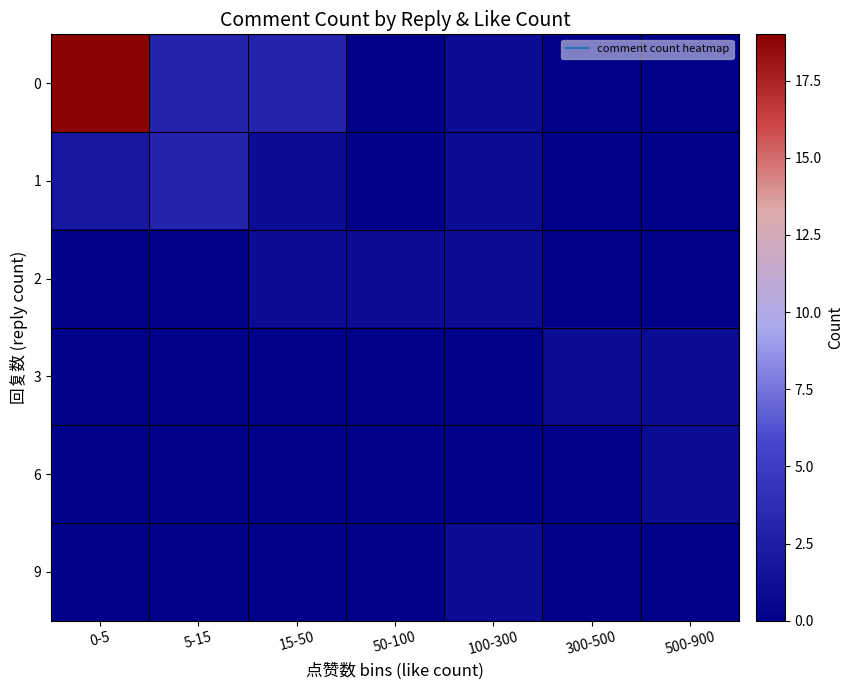

Reading left to right, extract all data points from this chart.

0: 0-5=19	5-15=3	15-50=3	50-100=0	100-300=1	300-500=0	500-900=0
1: 0-5=2	5-15=3	15-50=1	50-100=0	100-300=1	300-500=0	500-900=0
2: 0-5=0	5-15=0	15-50=1	50-100=1	100-300=1	300-500=0	500-900=0
3: 0-5=0	5-15=0	15-50=0	50-100=0	100-300=0	300-500=1	500-900=1
6: 0-5=0	5-15=0	15-50=0	50-100=0	100-300=0	300-500=0	500-900=1
9: 0-5=0	5-15=0	15-50=0	50-100=0	100-300=1	300-500=0	500-900=0